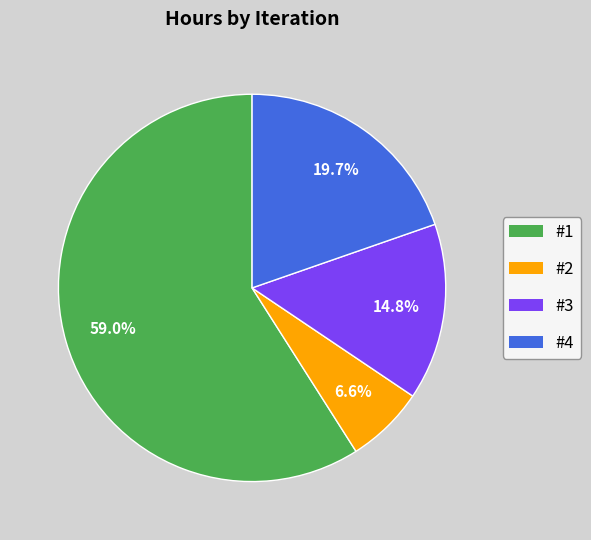

To the nearest percent, what is the combined percentage of #2 and #3?

21%